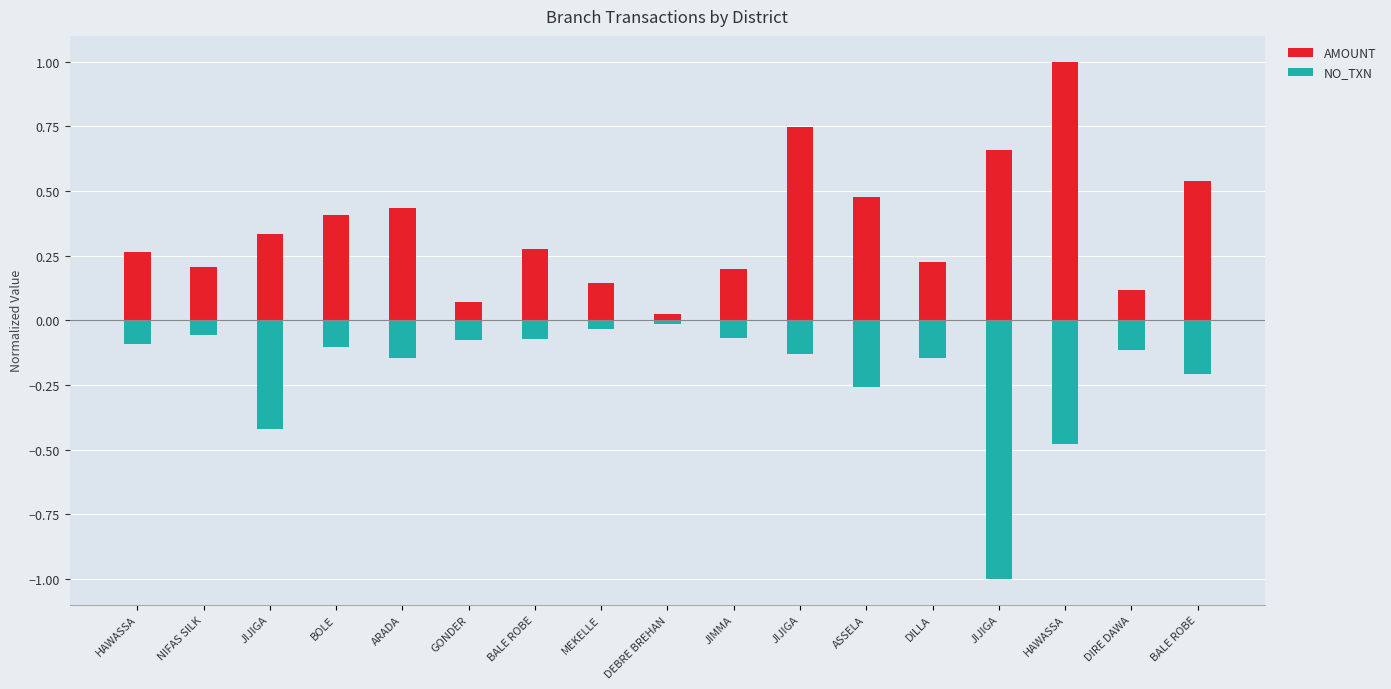

What is the average value of the NO_TXN series?

-0.2